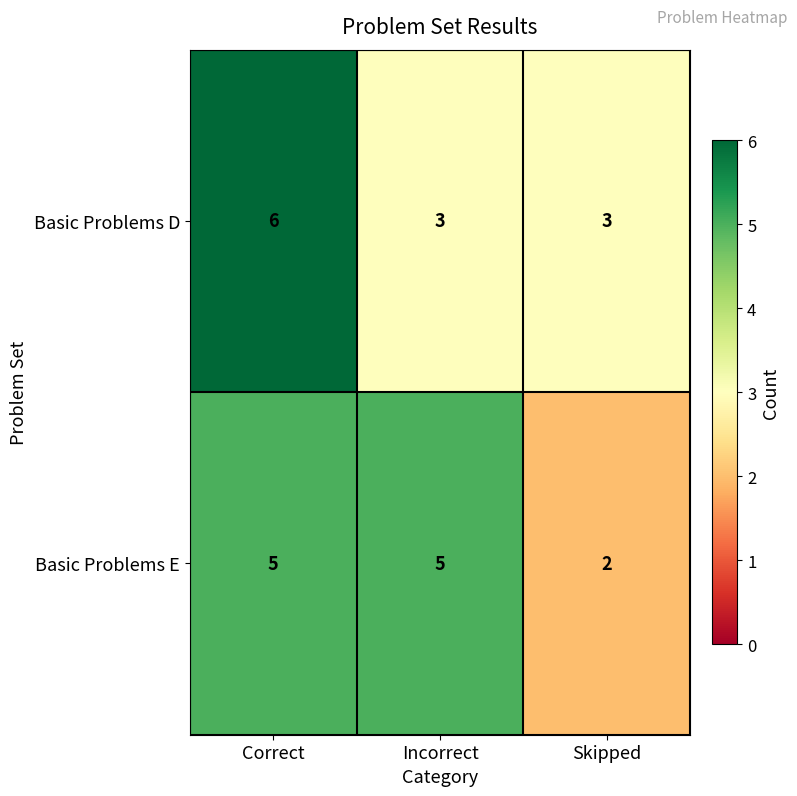

At which category does the chart reach its peak across all series?

Correct